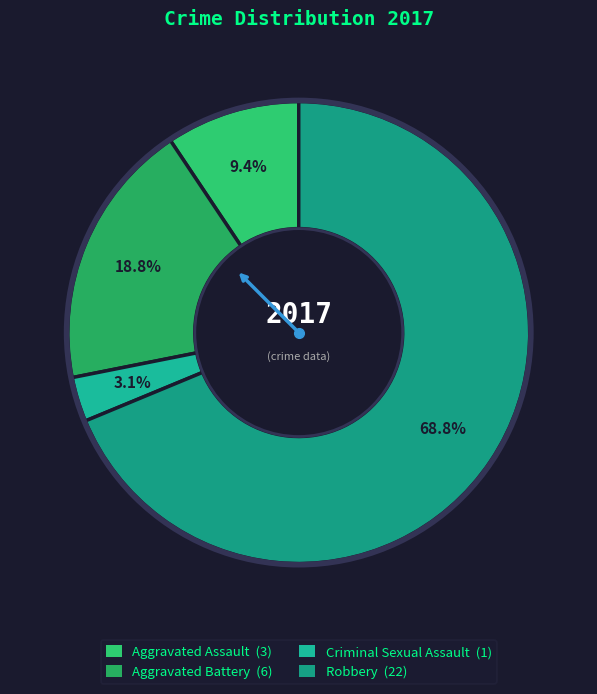

Which slice represents more than half of the pie?

Robbery